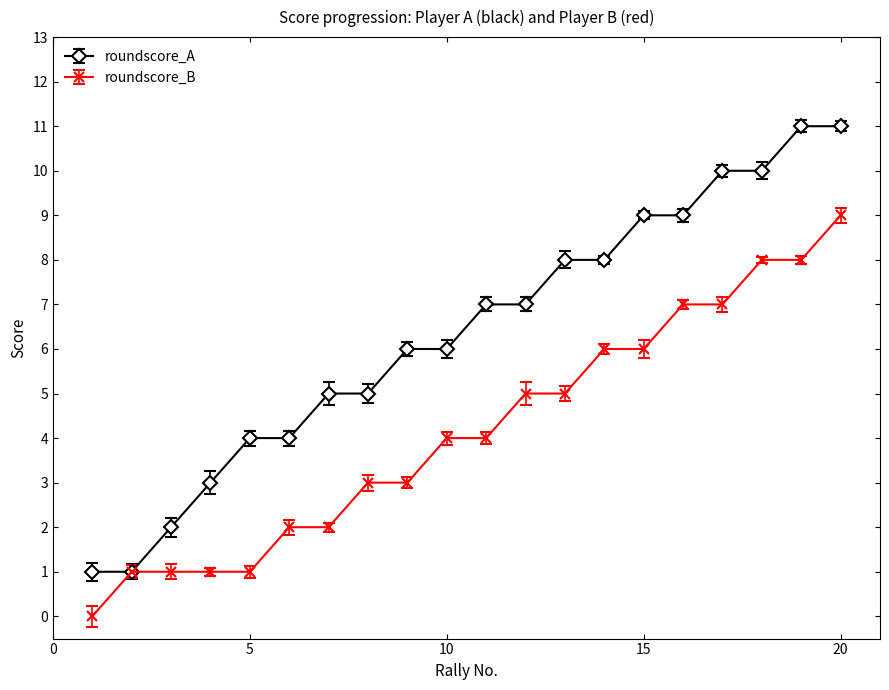

Which series has the largest range (max minus min)?

roundscore_A